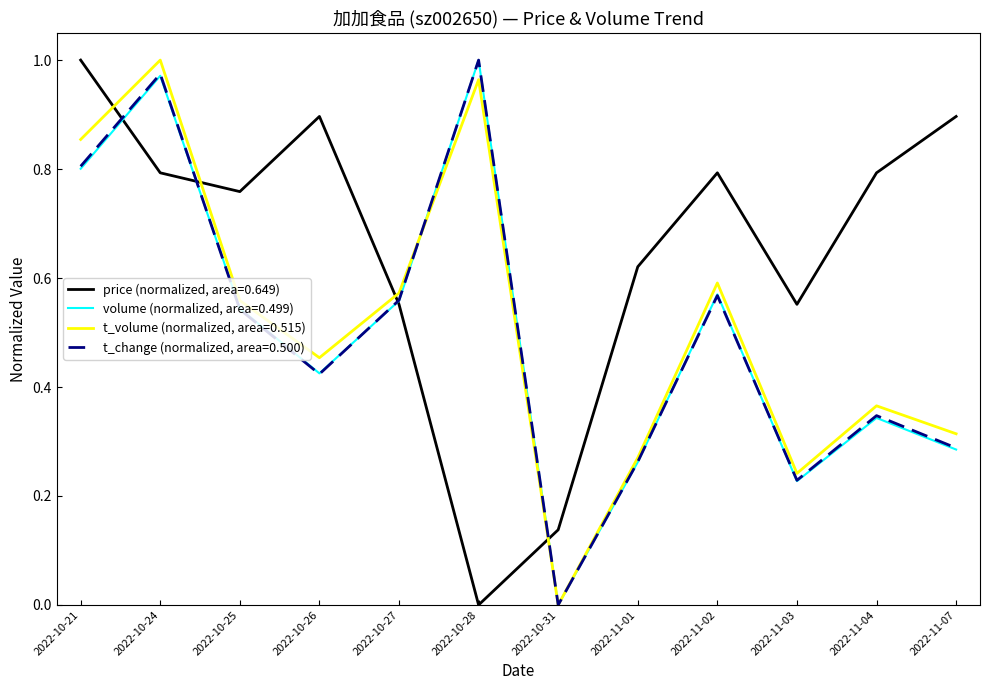

Which category has the lowest value in the volume (normalized, area=0.499) series?

2022-10-31